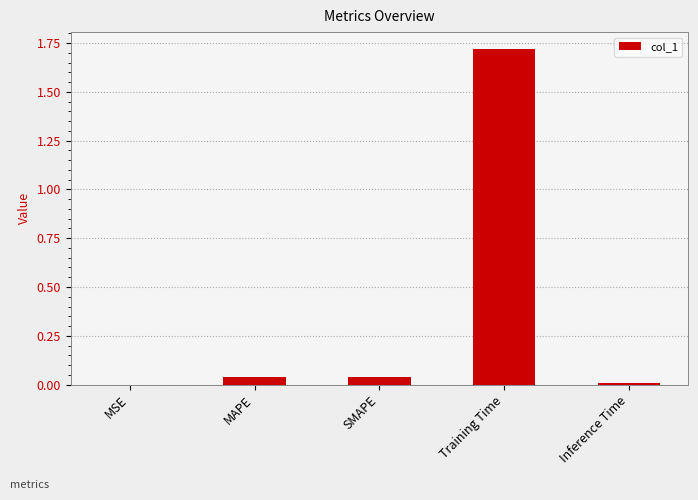

Which label corresponds to the largest value in the chart?

Training Time